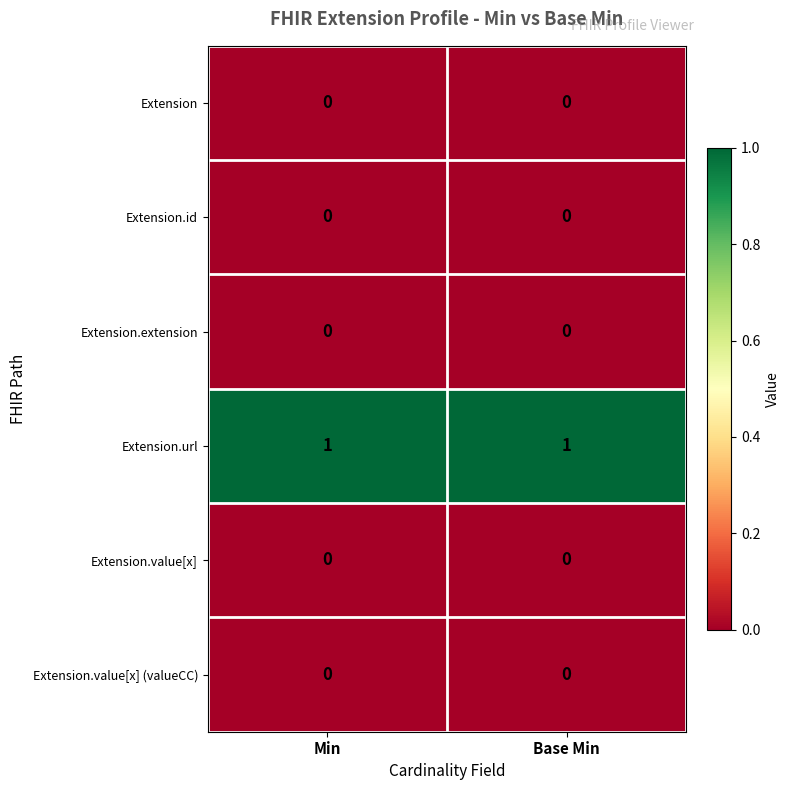

The Extension.value[x] series shows 0 at Base Min. True or false?

True